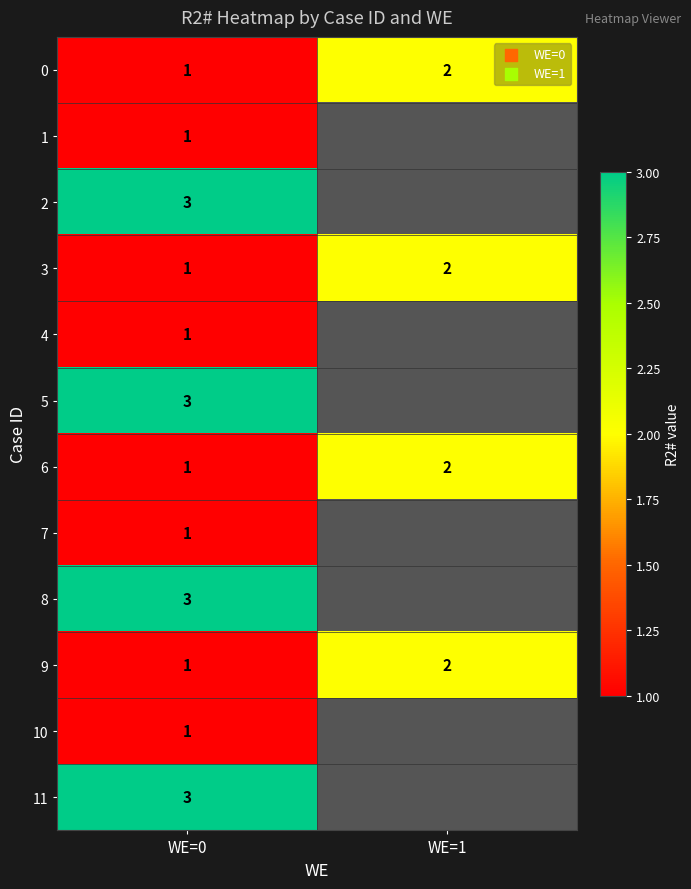

At which label does 6 reach its peak?

WE=1